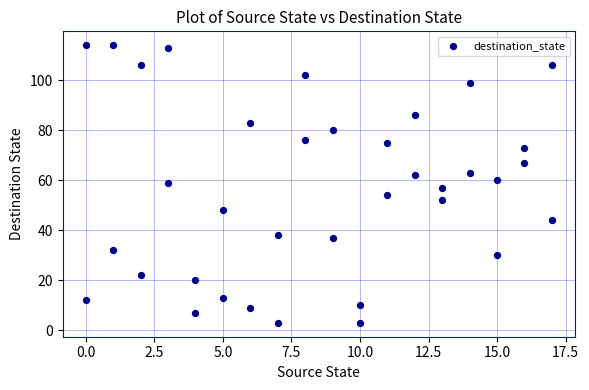

What is the range of Y values (max minus min)?

111